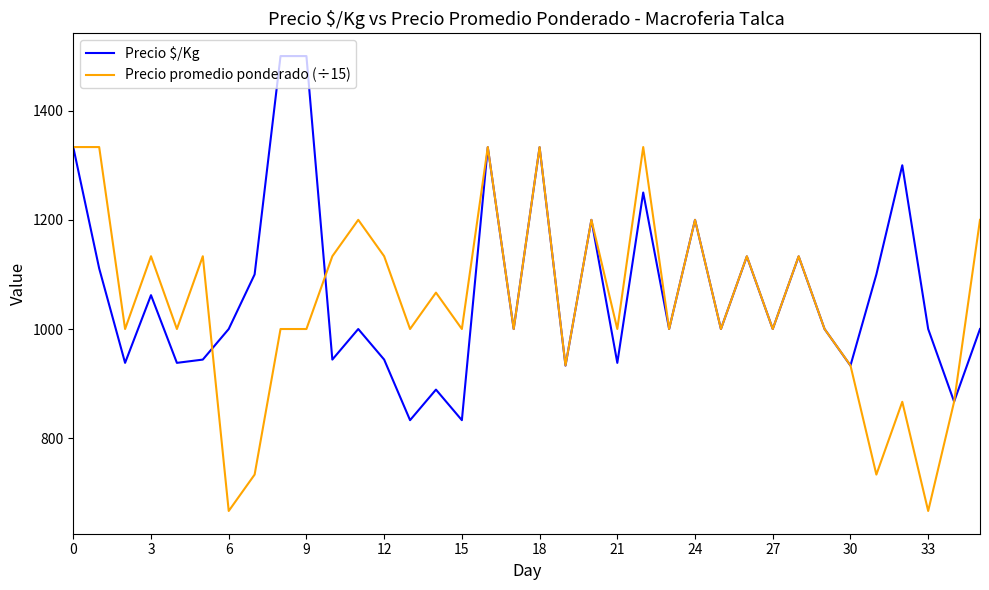

What is the greatest value displayed?

1500.0